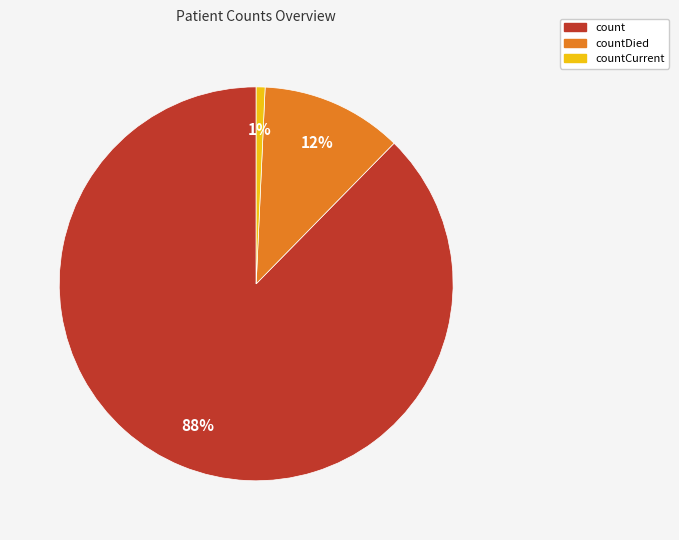

Is there a majority slice in this chart?

Yes